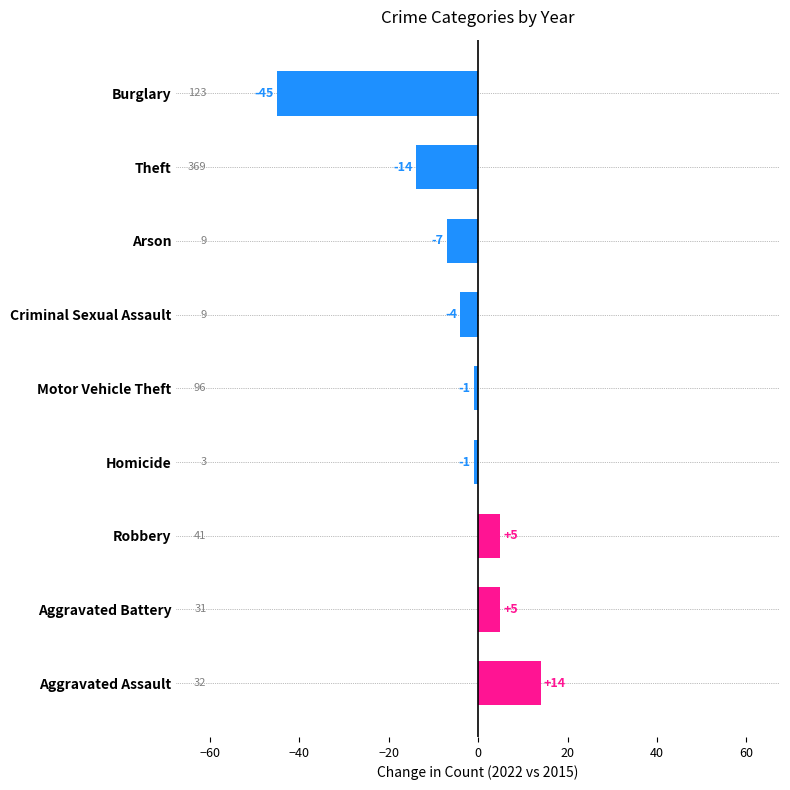

What is the change in value from Aggravated Assault to Robbery?

-9